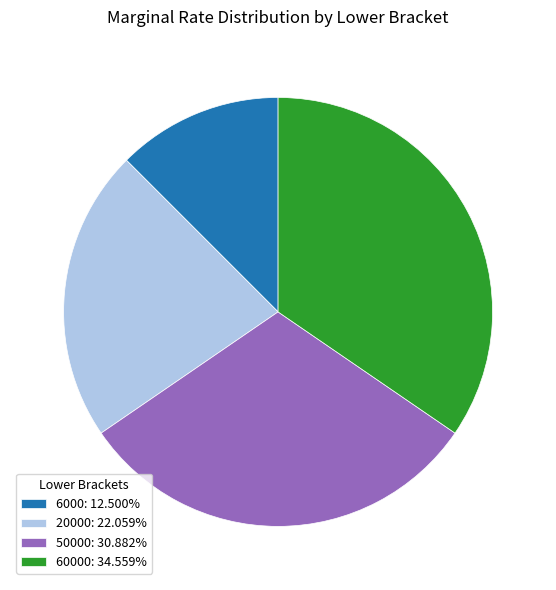

Do 60000: 34.559% and 20000: 22.059% together represent more than half of the pie?

Yes